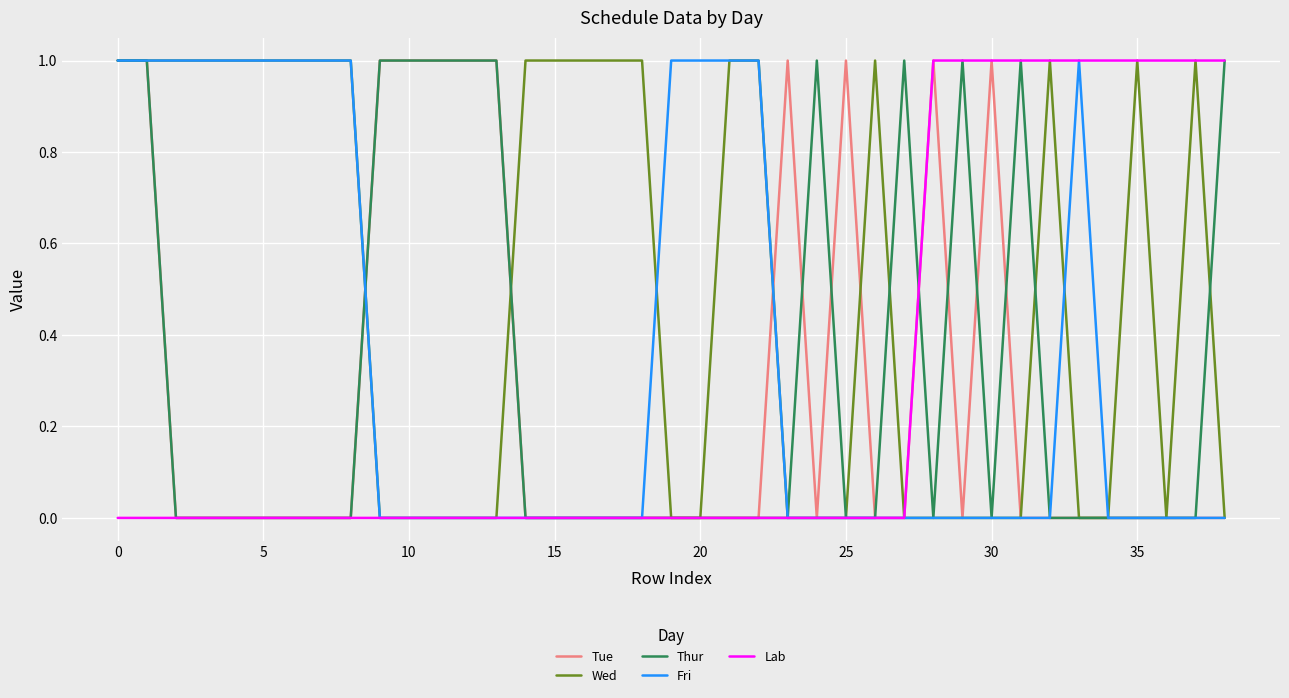

Which series has the largest total across all categories?

Wed